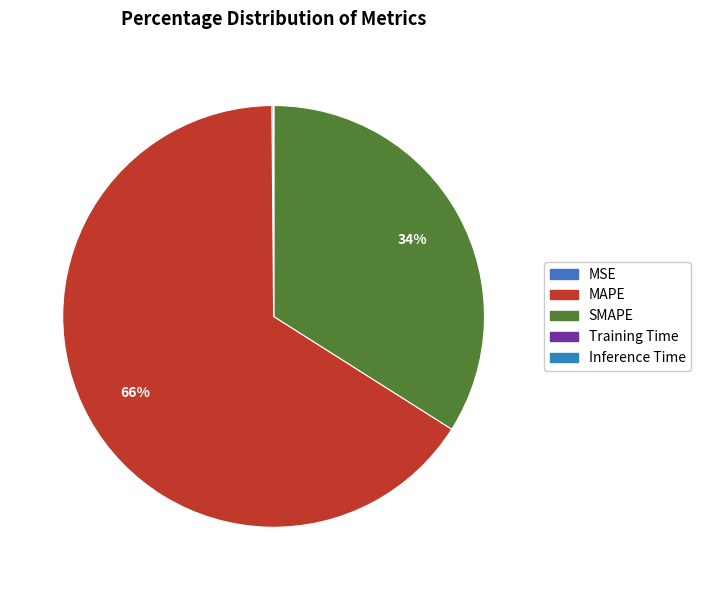

To the nearest percent, what is the average slice percentage?

20%